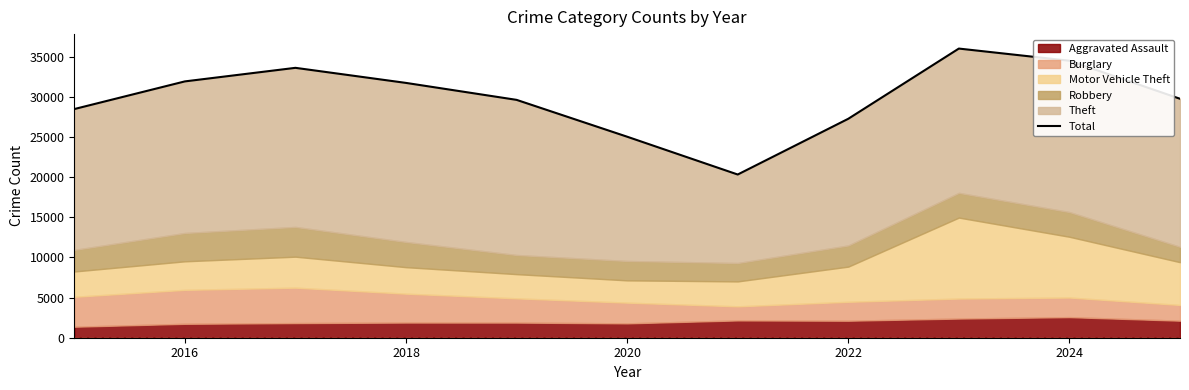

What is the maximum value shown in the chart?

36038